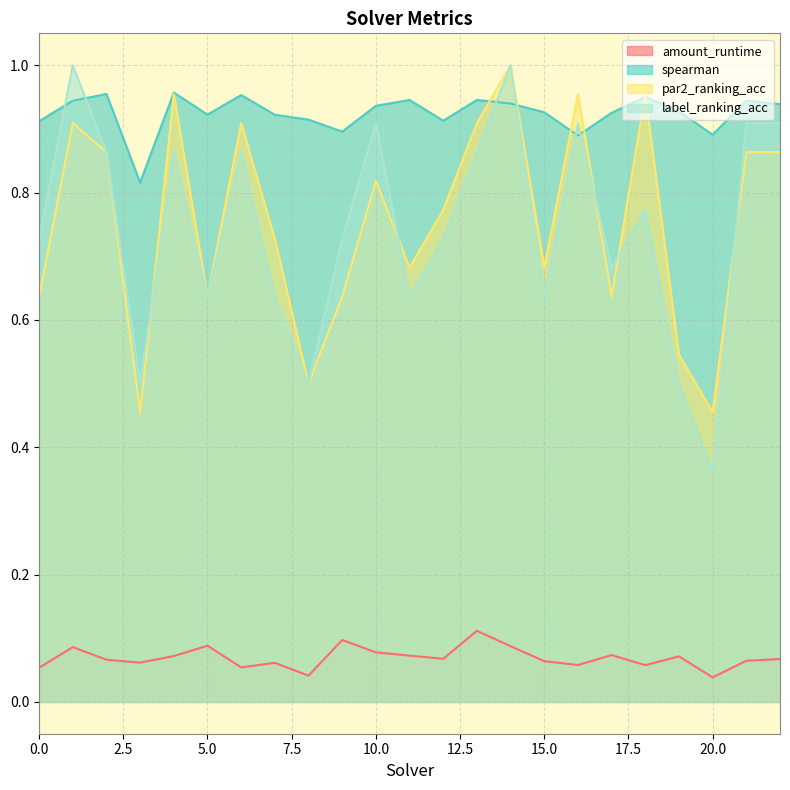

Which category has the lowest value across all series?

20